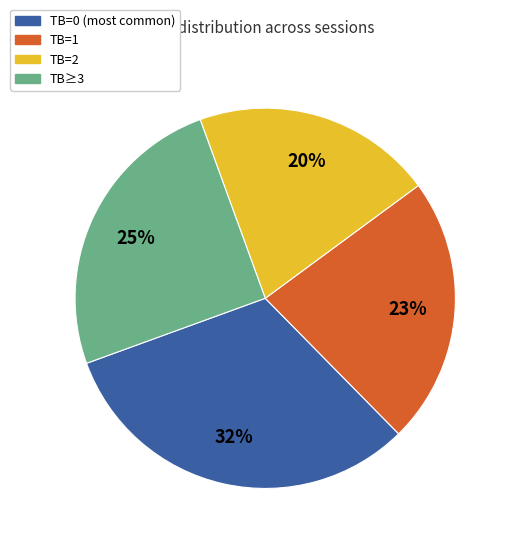

To the nearest percent, what is the average slice percentage?

25%